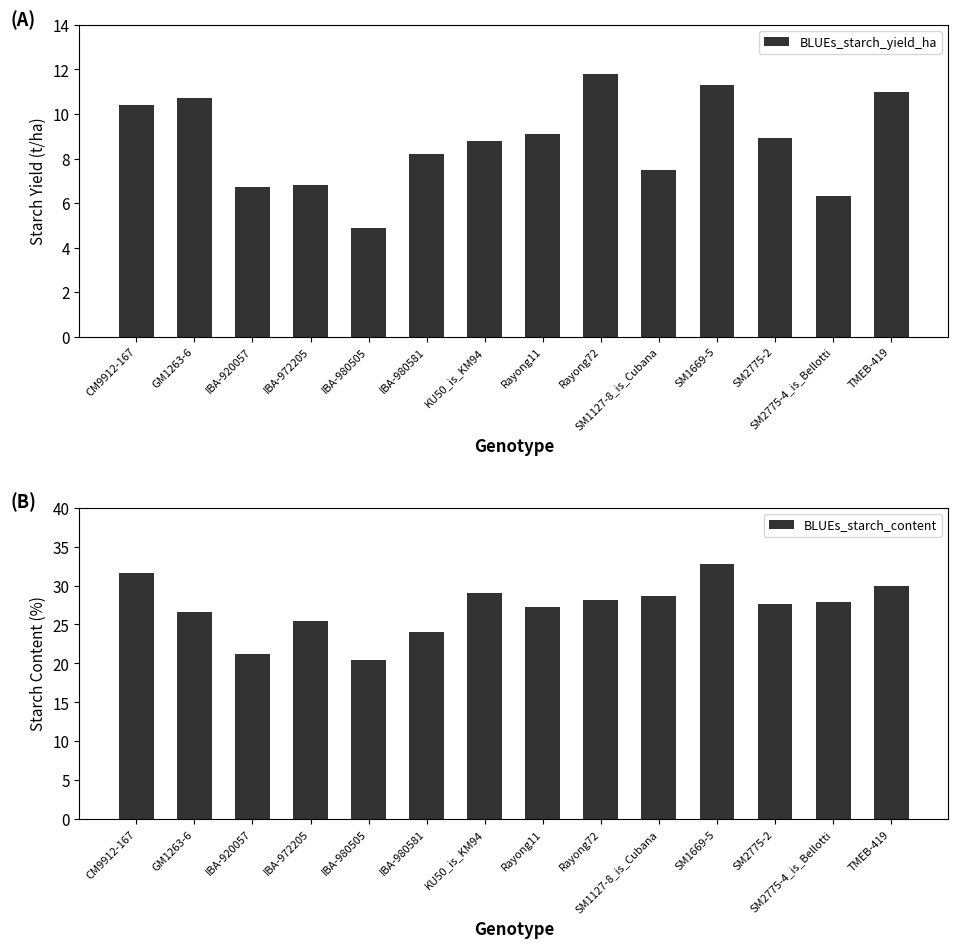

What position from the left is SM2775-2?

12